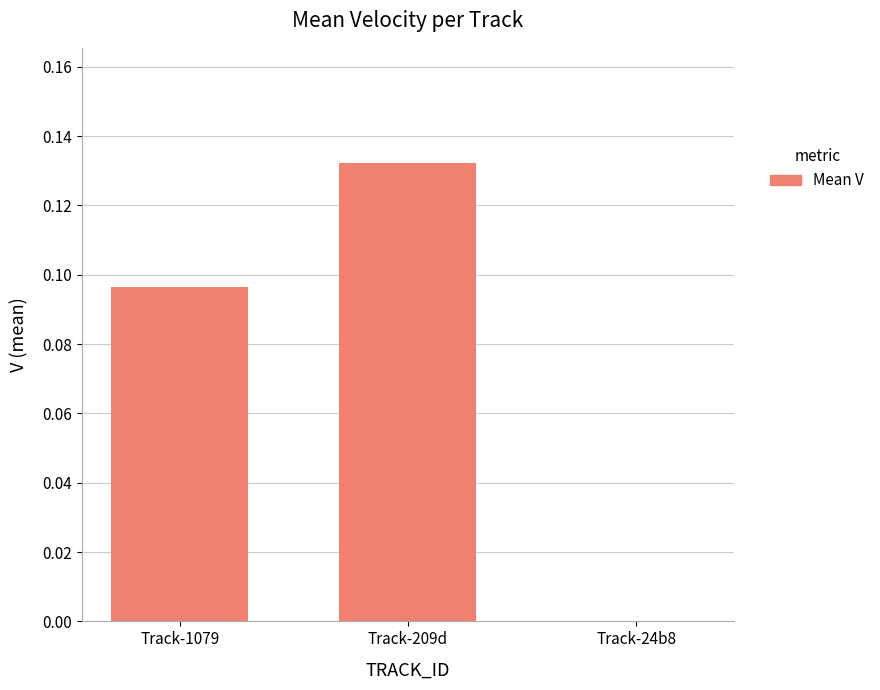

At which category does the chart reach its peak across all series?

Track-209d